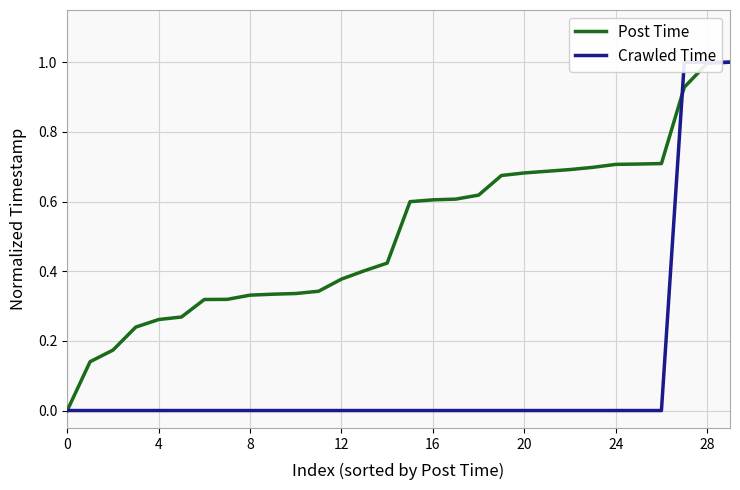

How many series are shown in this chart?

2